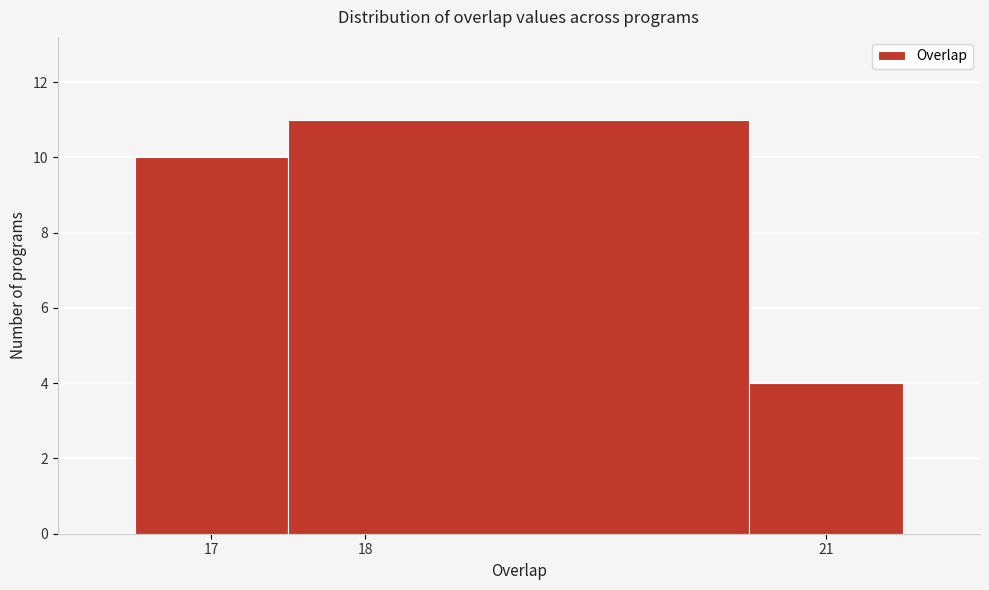

Over which range of the x-axis is the bar tallest?

17.5 to 20.5